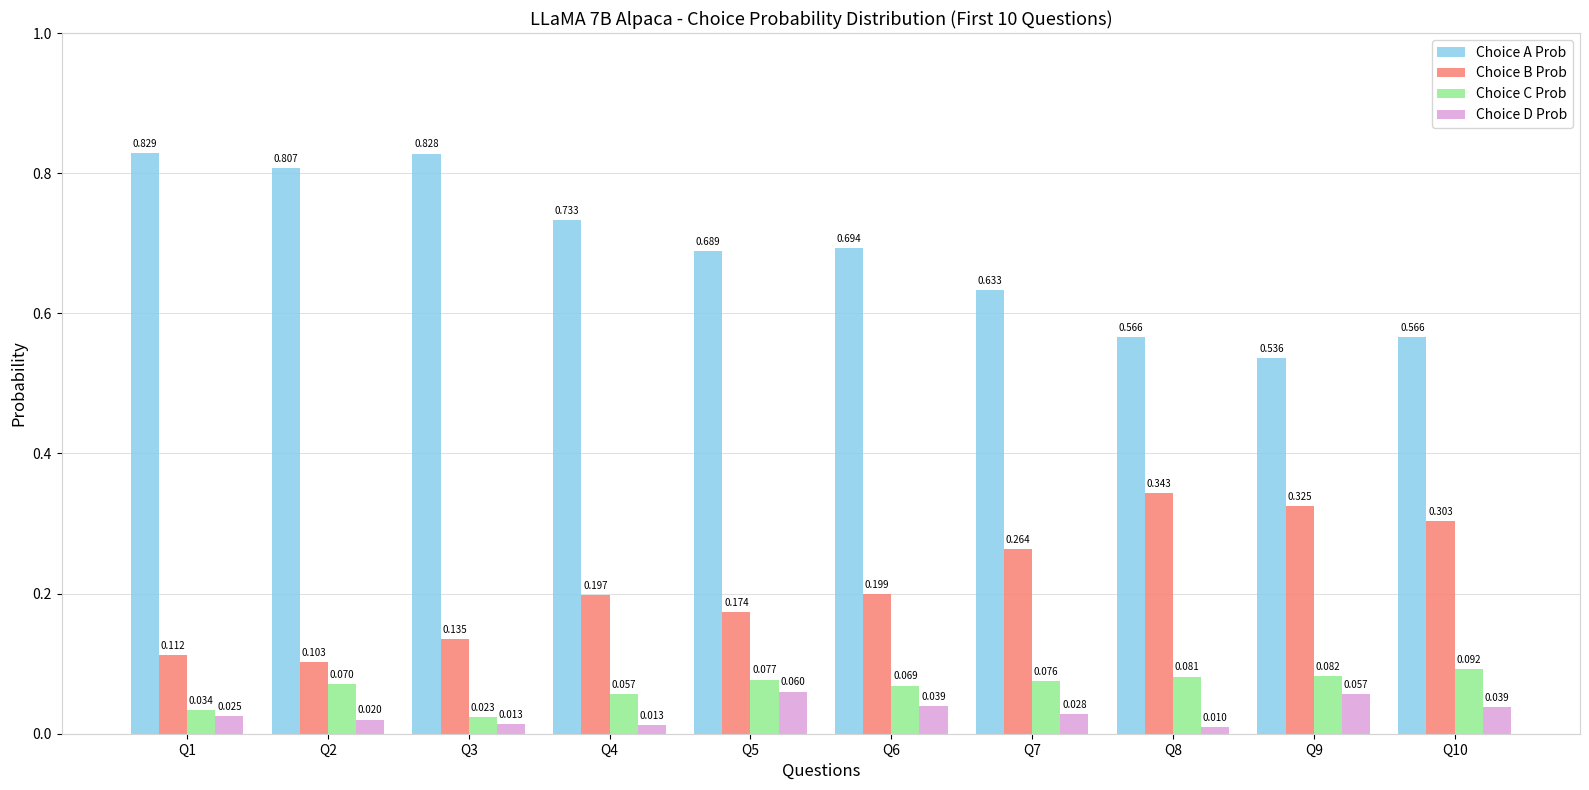

At how many categories does at least one series exceed 0?

10